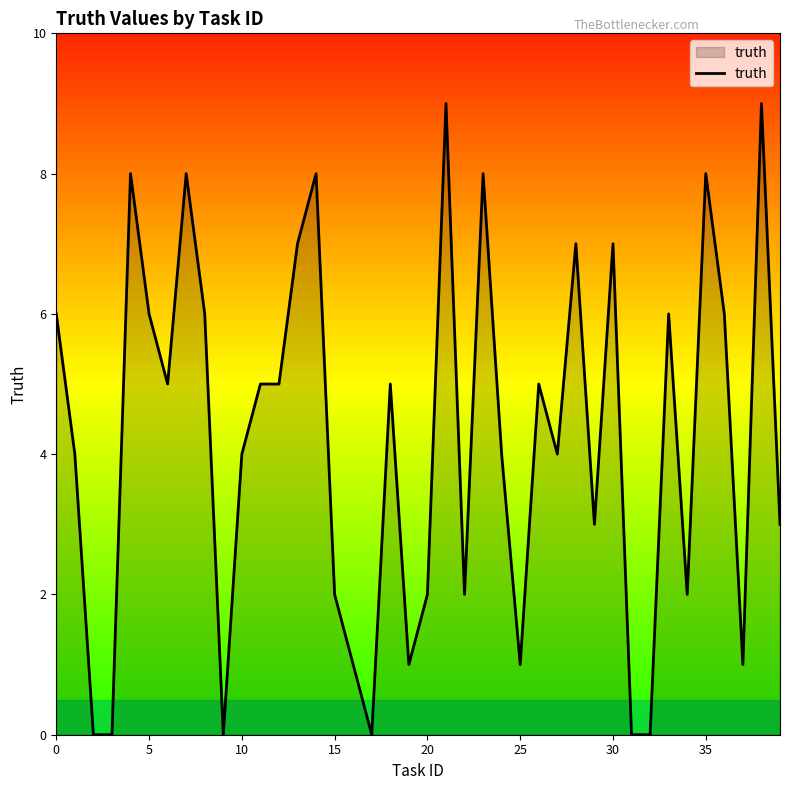

What is the difference between the second highest and second lowest values?

9